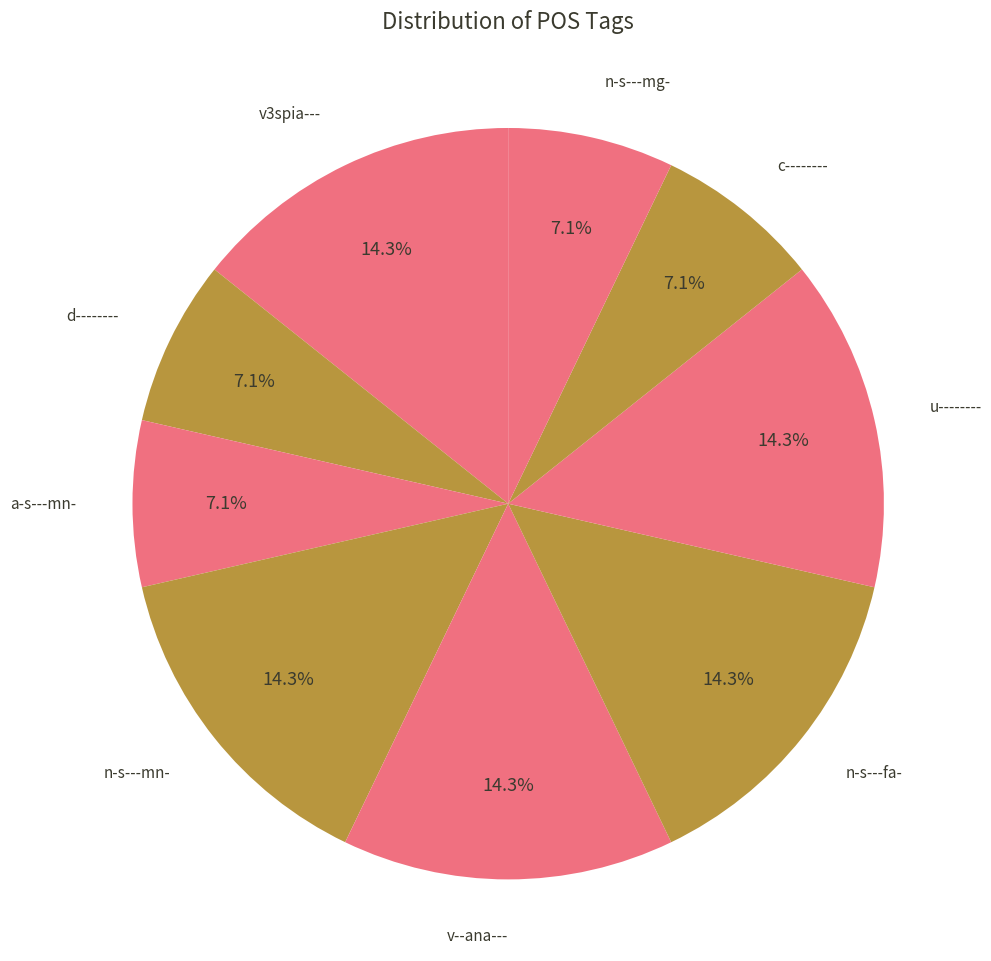

Do n-s---mn- and n-s---fa- together represent more than half of the pie?

No